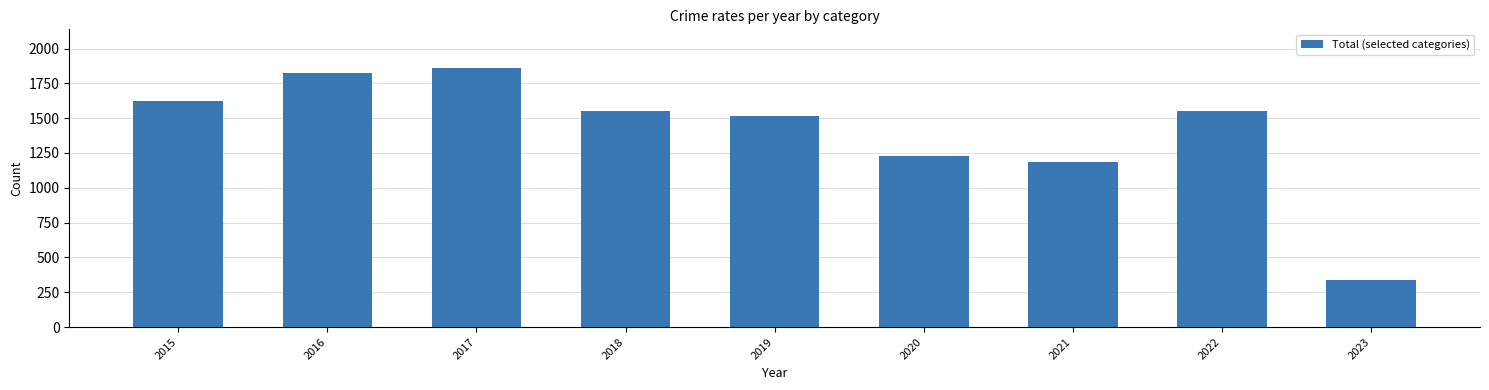

How many bars are there in total?

9